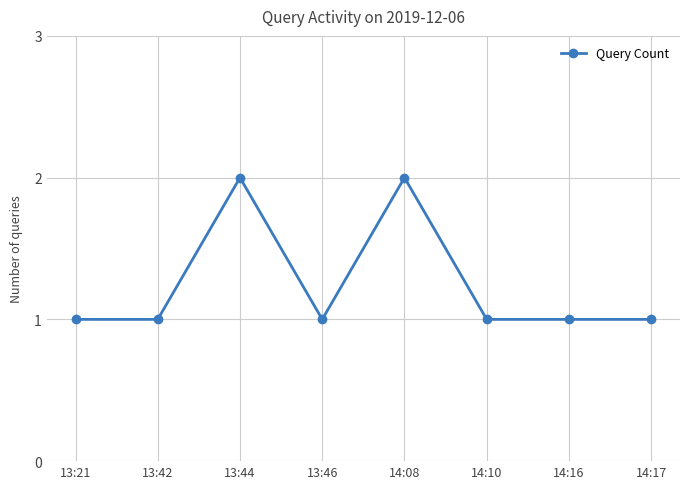

Does the chart display data point markers on the line(s)?

Yes